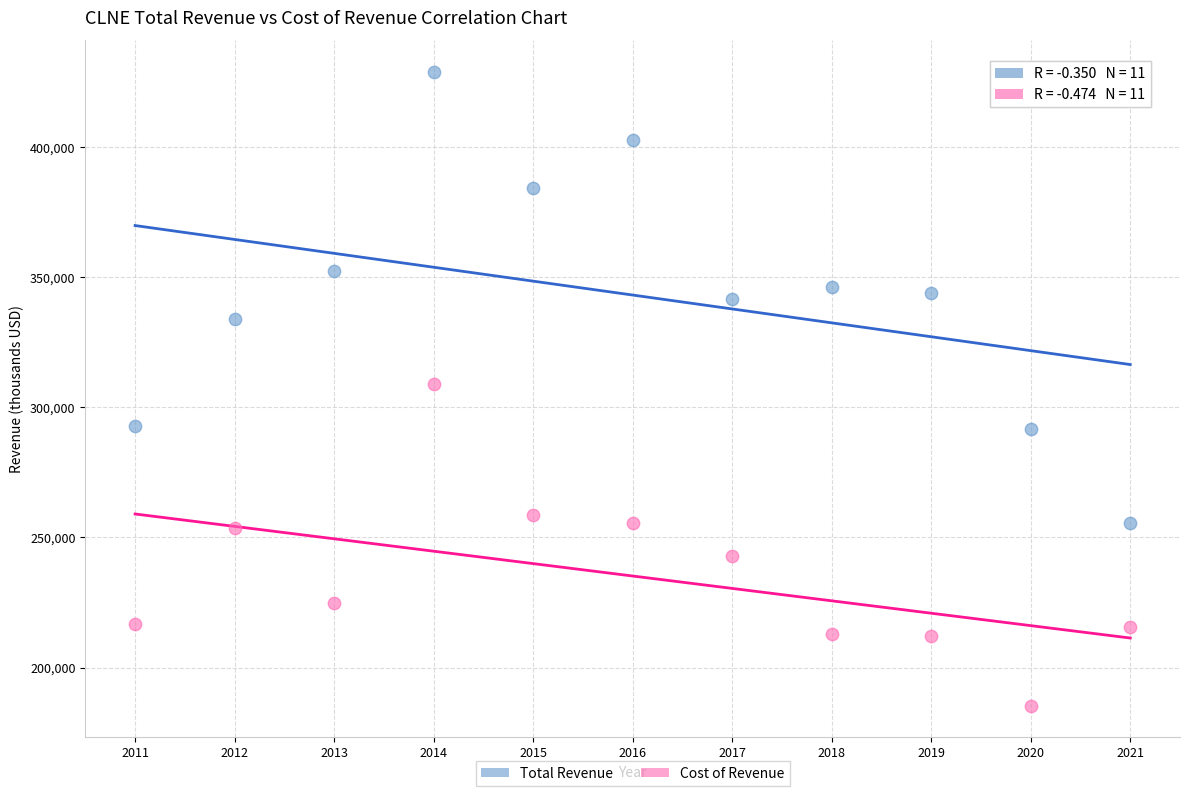

Which series reaches the maximum Y coordinate?

Total Revenue